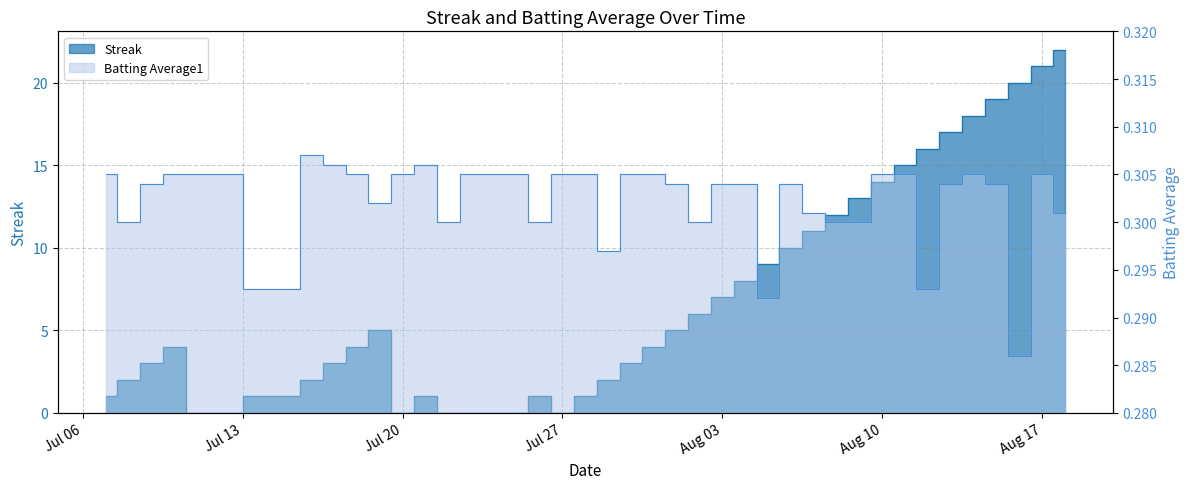

Between which two adjacent categories do Streak and Batting Average1 first intersect?

2010-07-10 and 2010-07-11